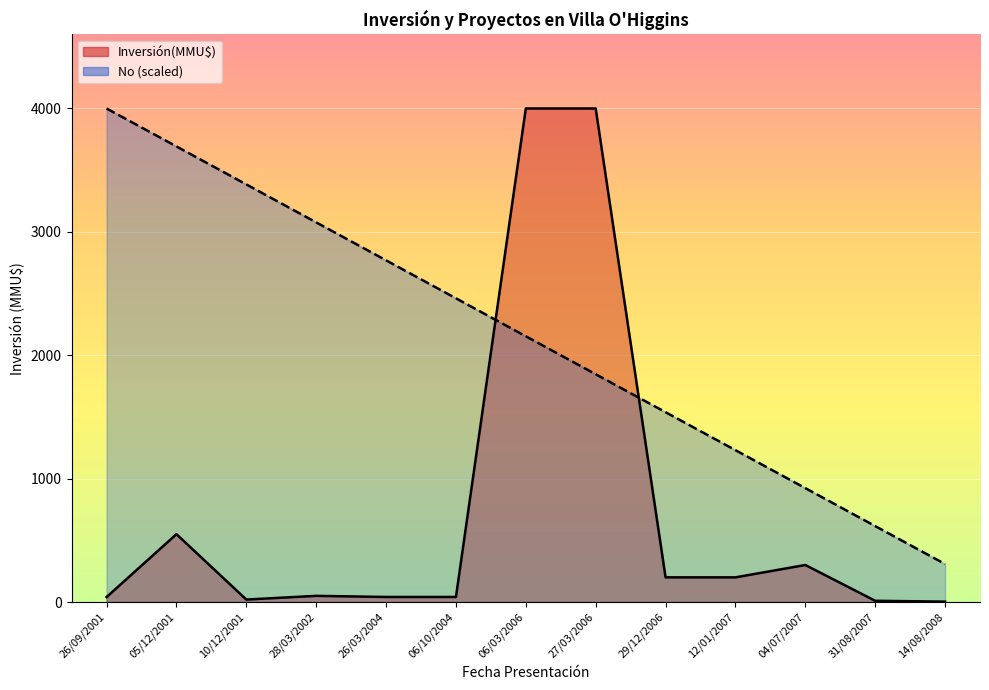

Reading left to right, list all the values displayed in this chart.

Inversión(MMU$) line: 40.0	550.0	20.0	50.0	41.0	41.0	4000.0	4000.0	200.0	200.0	300.0	10.0	3.2
No (scaled) line: 4000.0	3692.3	3384.6	3076.9	2769.2	2461.5	2153.8	1846.2	1538.5	1230.8	923.1	615.4	307.7